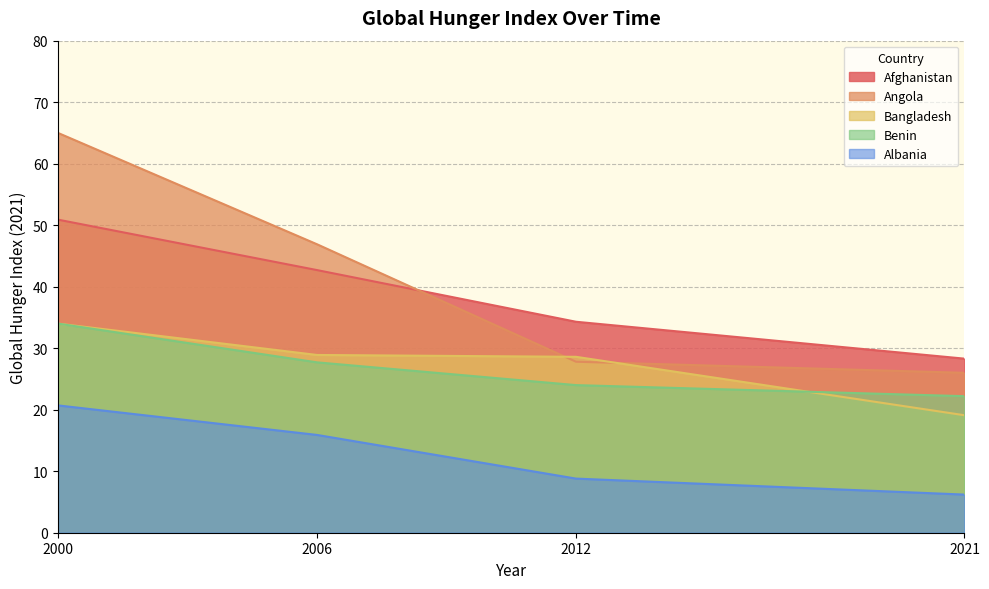

True or false: Benin and Afghanistan cross at least once.

False